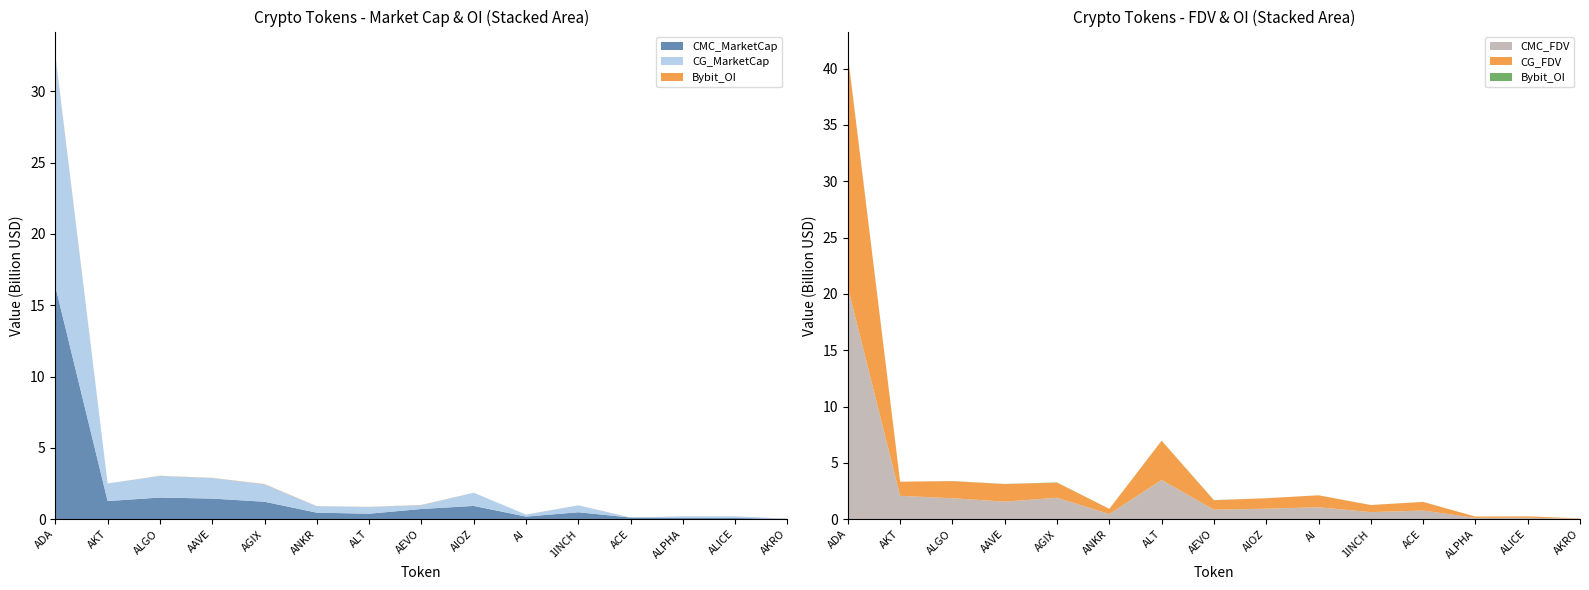

Reading left to right, what are all the values shown in this chart?

CMC_MarketCap: 16325546817.3	1269261072.0	1516302978.2	1443524028.3	1220996449.9	455044045.2	383098521.3	713714370.5	929813163.8	181186656.7	483937773.5	114467293.4	100403969.6	84226121.1	30270663.4
CMC_FDV: 20584644372.3	2072920124.9	1857258585.2	1558633310.0	1902714635.8	455044045.2	3482713829.7	839663965.3	929813163.8	1059184025.2	626555937.7	765910777.0	115406861.6	124020008.2	34117710.7
CG_MarketCap: 16173687511.0	1234132577.0	1515784359.0	1442981572.0	1220544723.0	454855464.0	473226859.0	270615741.0	925454615.0	137465111.0	483962574.0	0.0	100346794.0	111617074.0	682651.0
CG_FDV: 20579316437.0	1254252720.0	1515784393.0	1558047376.0	1340401889.0	454855464.0	3478543530.0	837942468.0	928705548.0	1057423933.0	626600060.0	765489137.0	115341143.0	124018971.0	34132554.0
Bybit_OI: 59119943.0	0.0	10499907.0	10955992.0	20072944.0	7291127.0	6892886.0	15189291.0	0.0	3474677.0	4595126.0	2262922.0	1377398.0	2428737.0	1008880.0